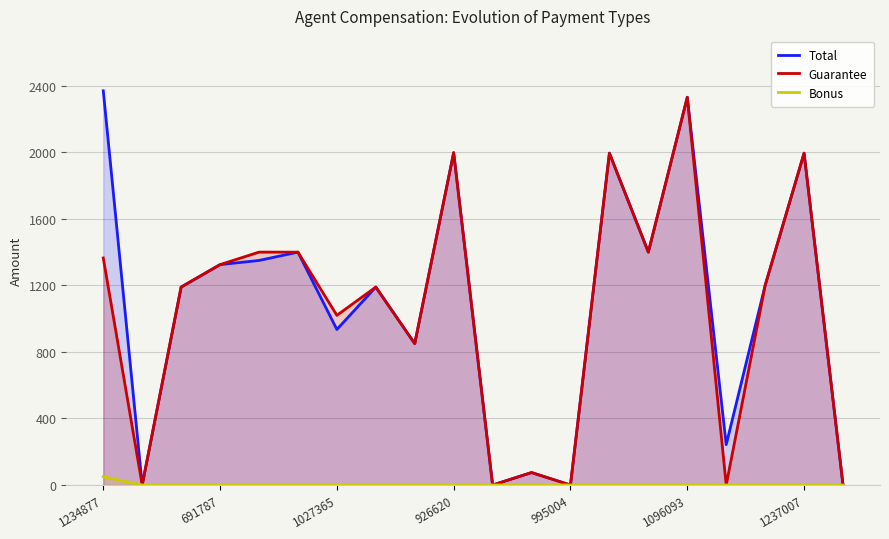

What are all the series names shown in the legend?

Total, Guarantee, Bonus